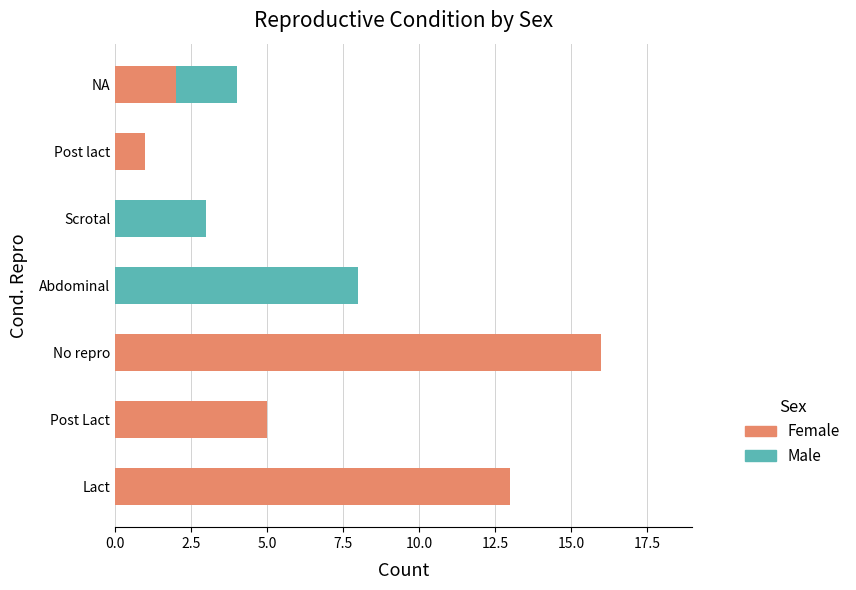

At which label does Female reach its peak?

No repro